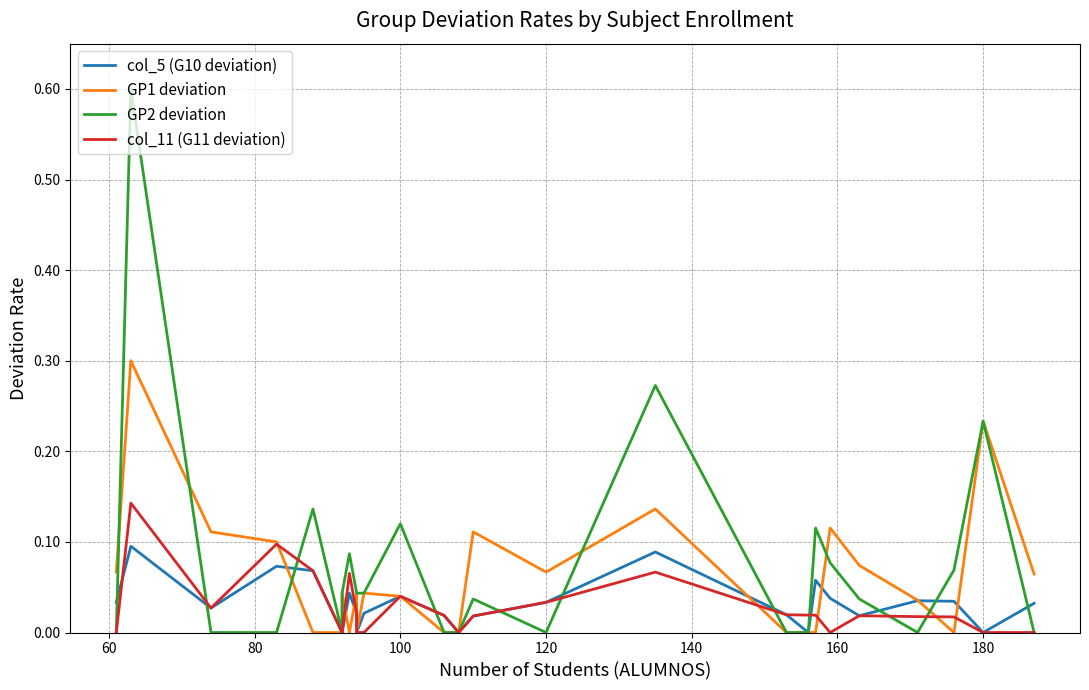

List the series in order of their peak value, lowest first.

col_5 (G10 deviation), col_11 (G11 deviation), GP1 deviation, GP2 deviation